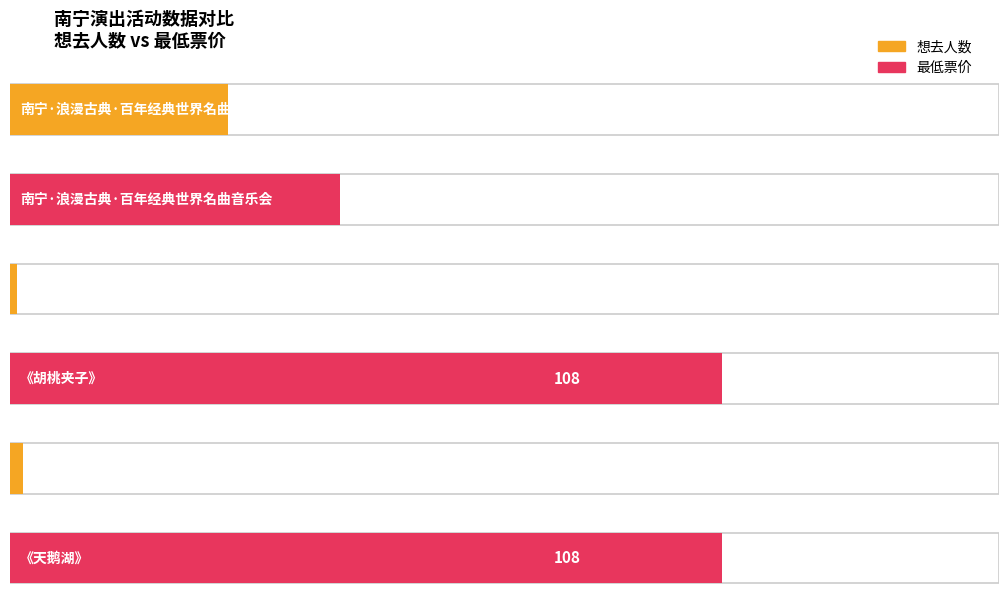

What is the greatest value displayed?

108